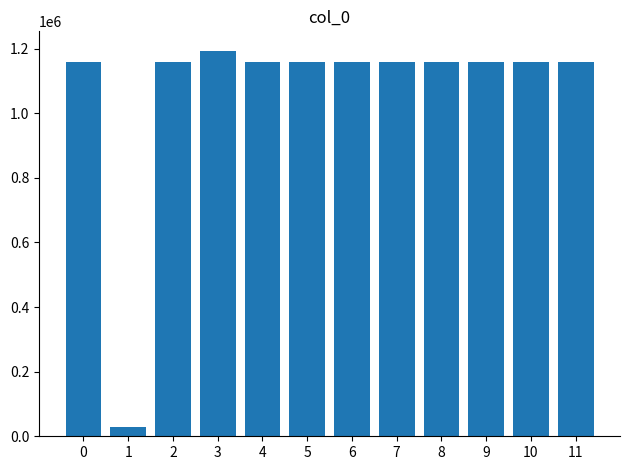

What is the value of the 4th bar from the left?

1193986